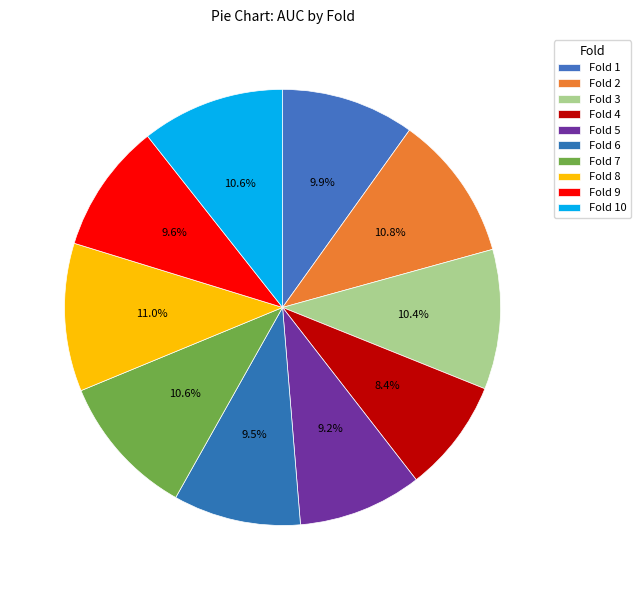

Which category has the biggest portion of the pie?

Fold 8